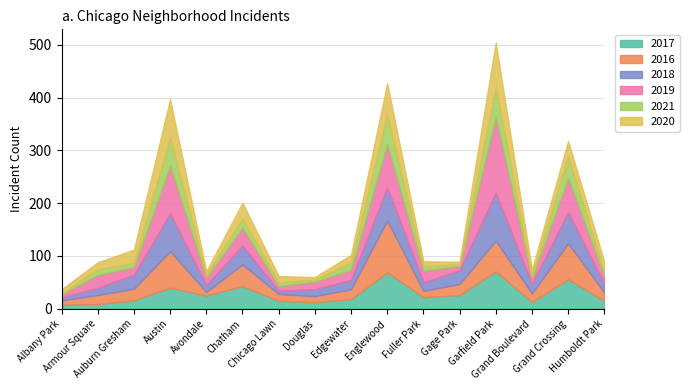

Between Garfield Park and Grand Boulevard, which series saw the biggest shift?

2019